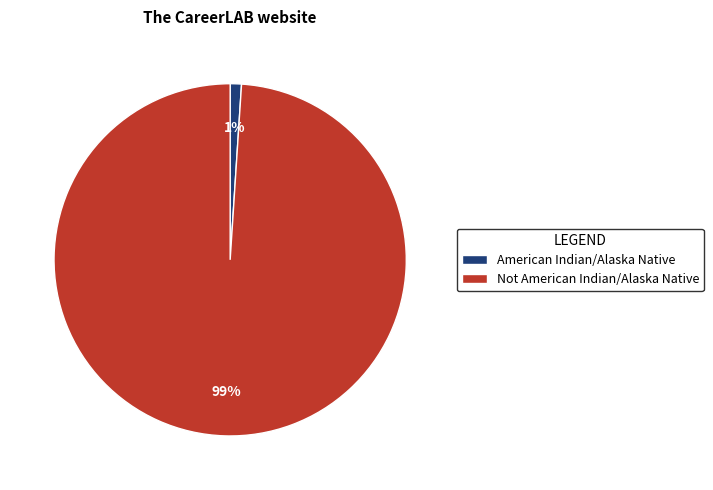

What percentage is the American Indian/Alaska Native slice, to the nearest percent?

1%